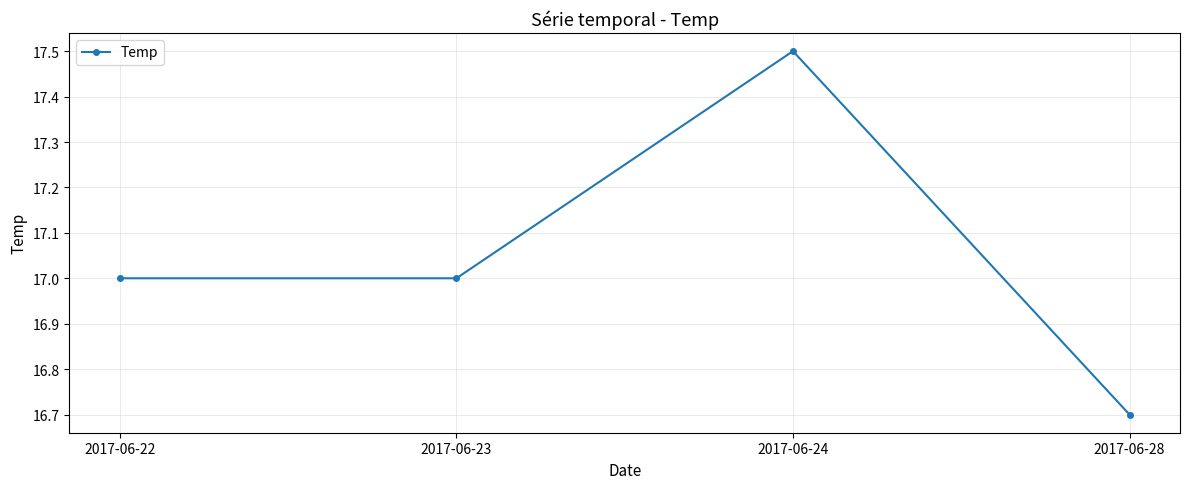

Does the chart have visible grid lines?

Yes